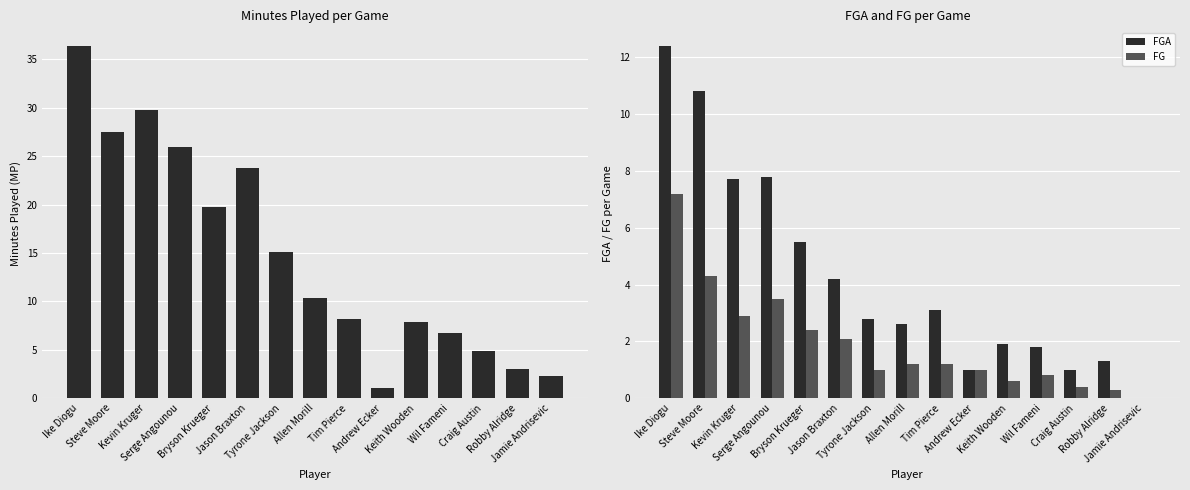

Rank the series at Wil Fameni from lowest to highest value.

FG, FGA, MP